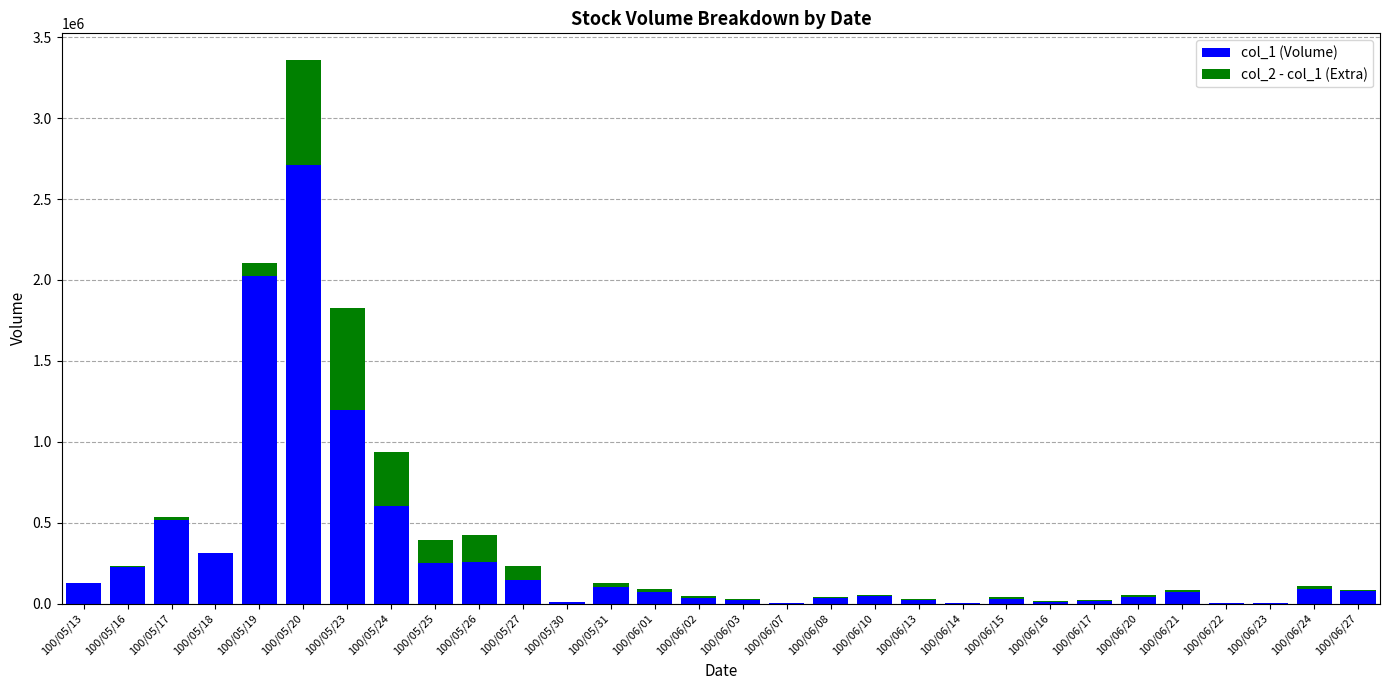

How many bars are there in total?

60